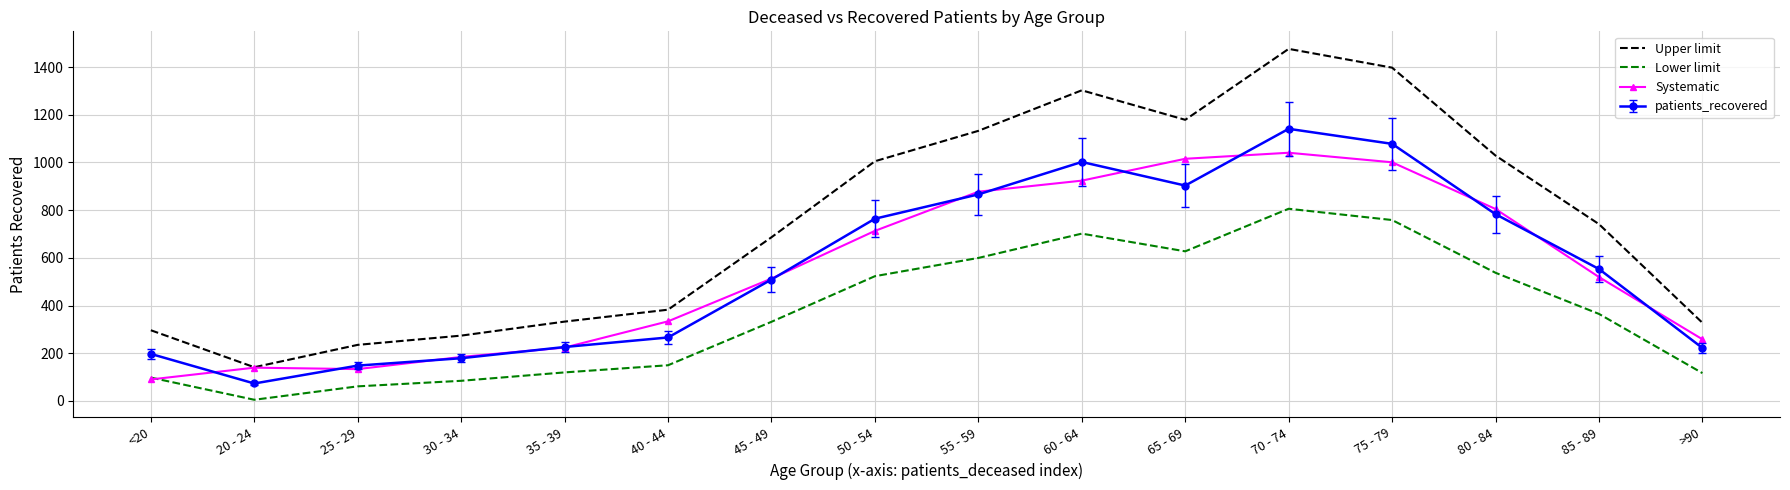

At which label does Upper limit first exceed 741?

50 - 54